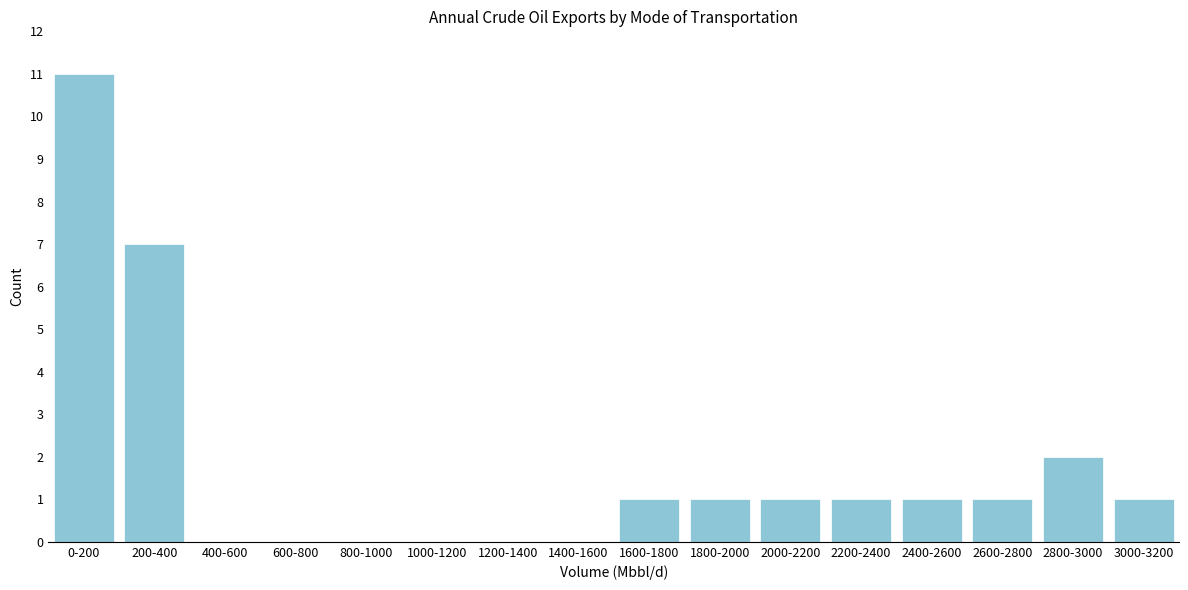

Reading right to left, extract all data points from this chart.

3000-3200=1	2800-3000=2	2600-2800=1	2400-2600=1	2200-2400=1	2000-2200=1	1800-2000=1	1600-1800=1	1400-1600=0	1200-1400=0	1000-1200=0	800-1000=0	600-800=0	400-600=0	200-400=7	0-200=11